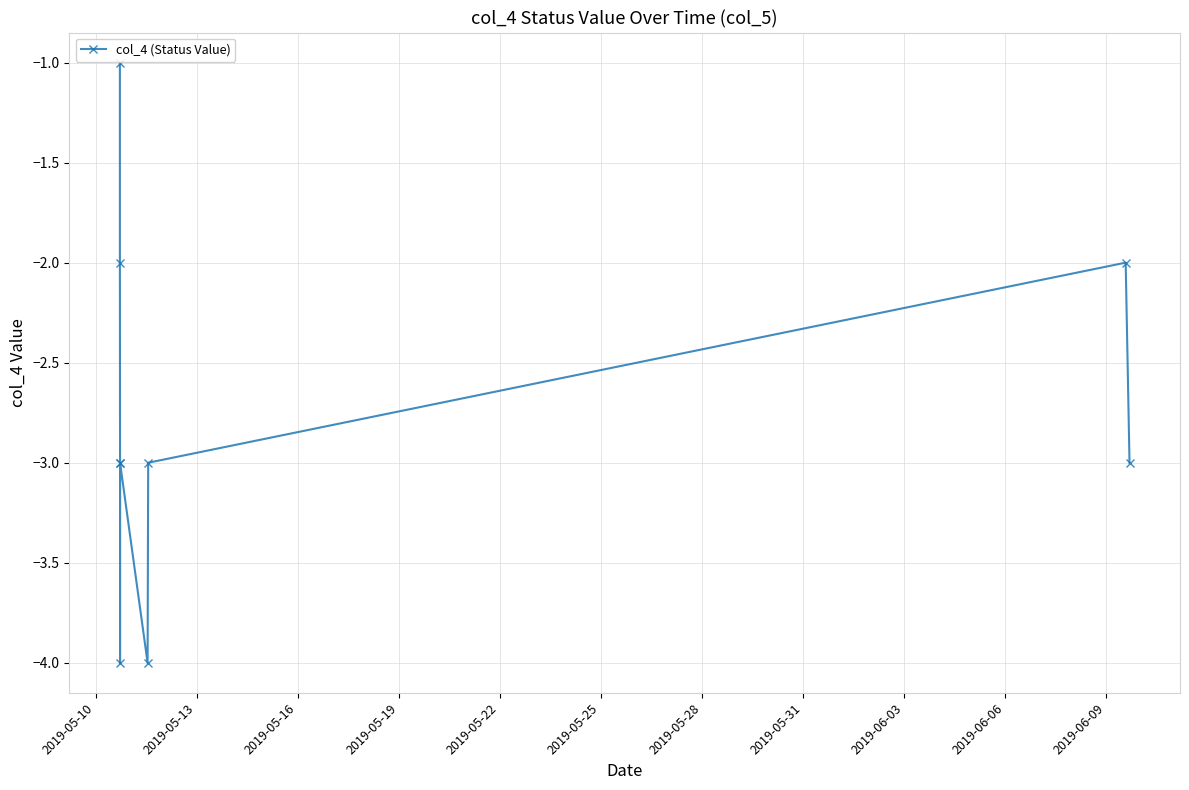

Which has a higher value, 2019-05-13 or 2019-06-03?

2019-05-13